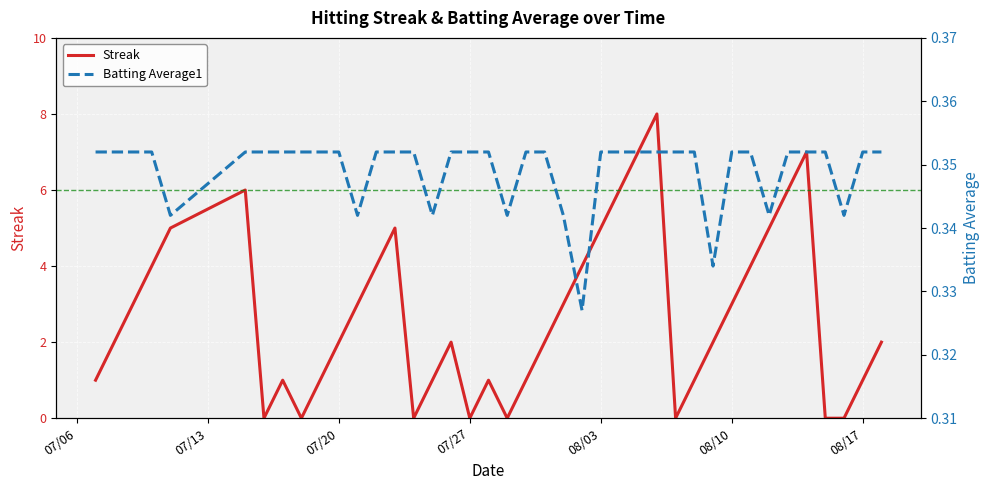

How many data points does each series have?

40